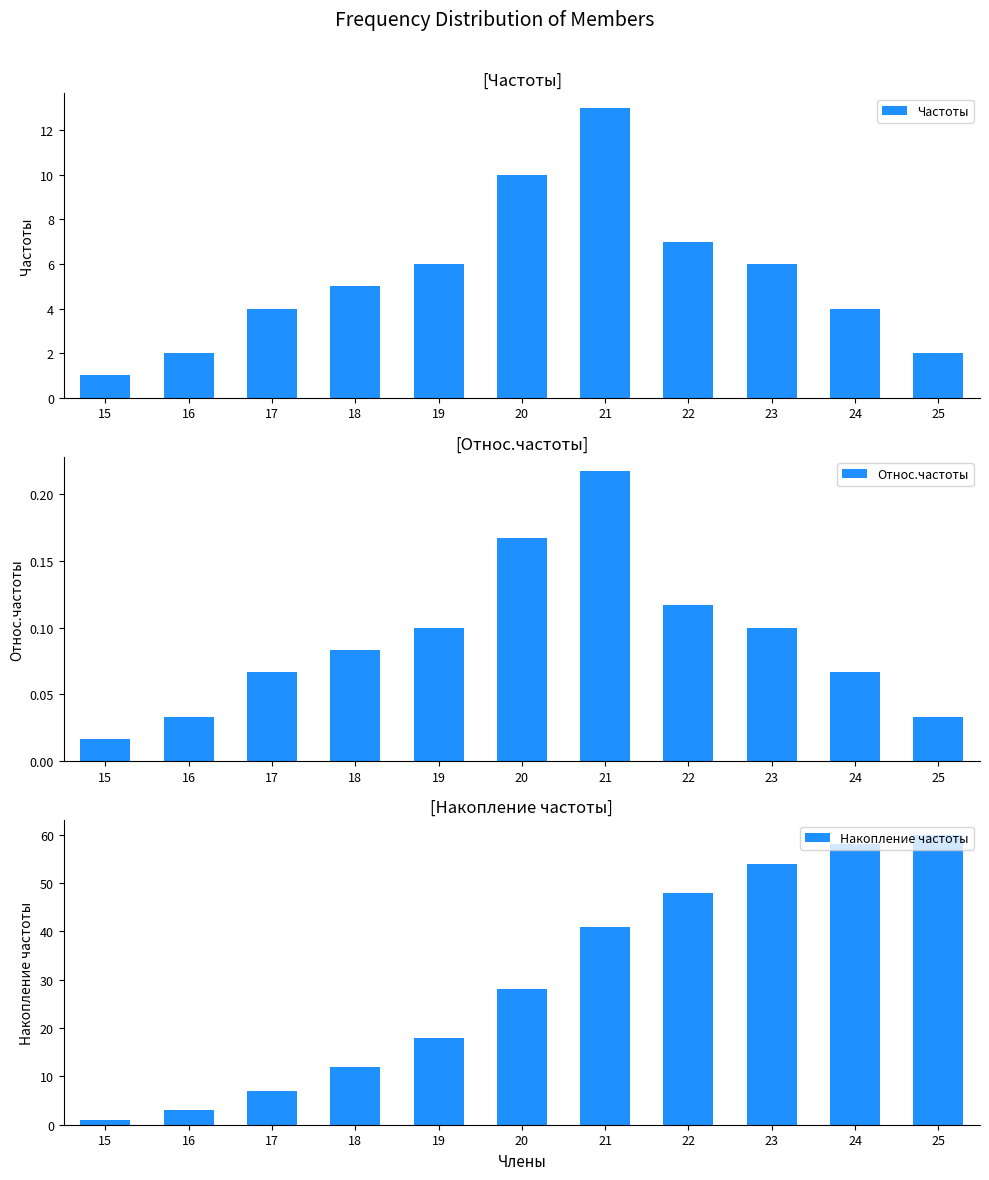

Is it true that Частоты equals 14.8 at 20?

False